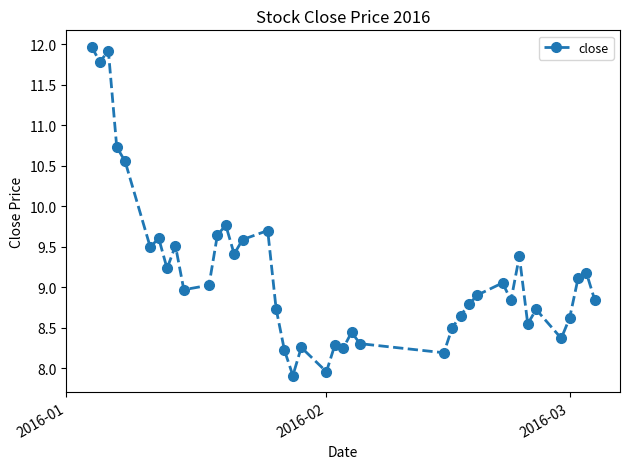

What is the difference between the maximum and minimum values?

4.1